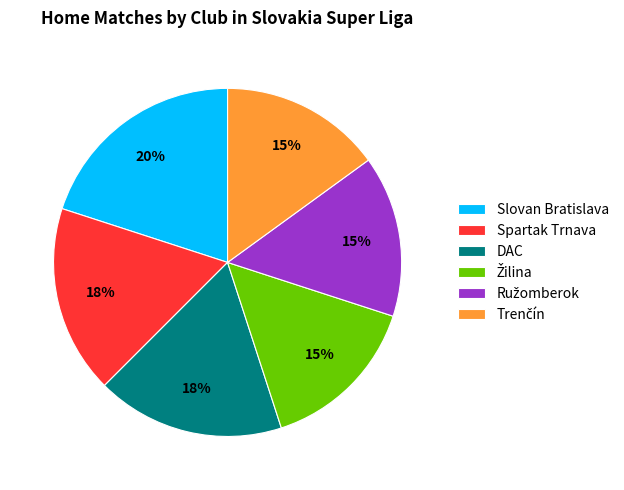

To the nearest percent, what is the average slice percentage?

17%